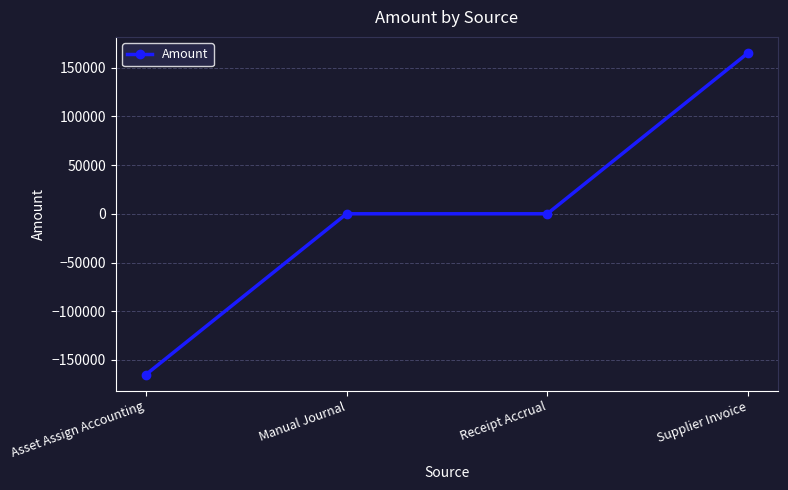

The value at Asset Assign Accounting is -164965.7. True or false?

True